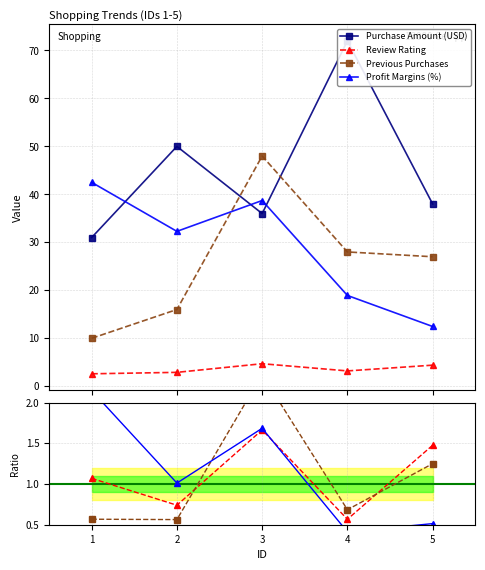

What value does the Previous Purchases series have at 5?

27.0